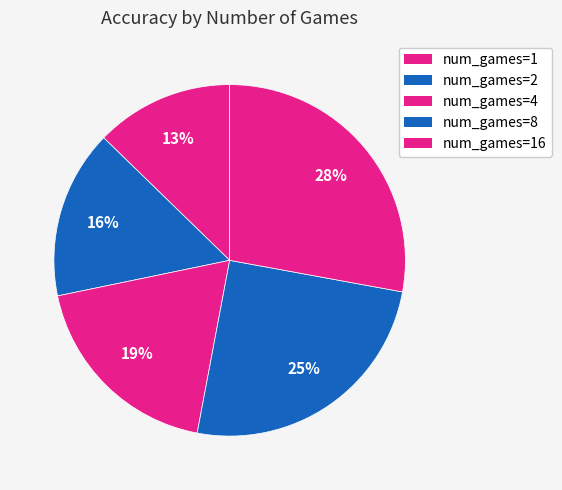

Which category has the smallest portion of the pie?

num_games=1